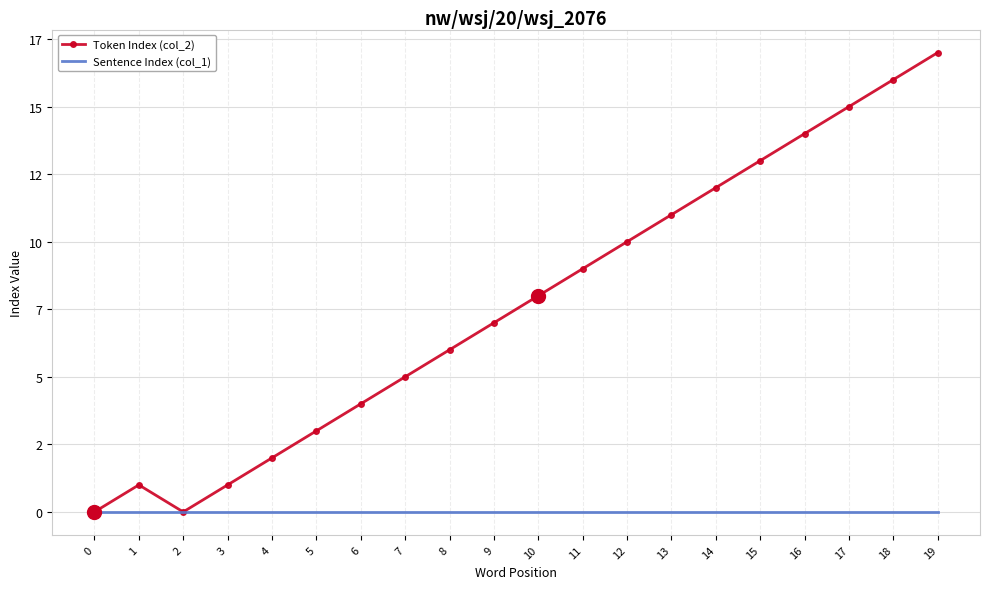

What are all the series names shown in the legend?

Token Index (col_2), Sentence Index (col_1)